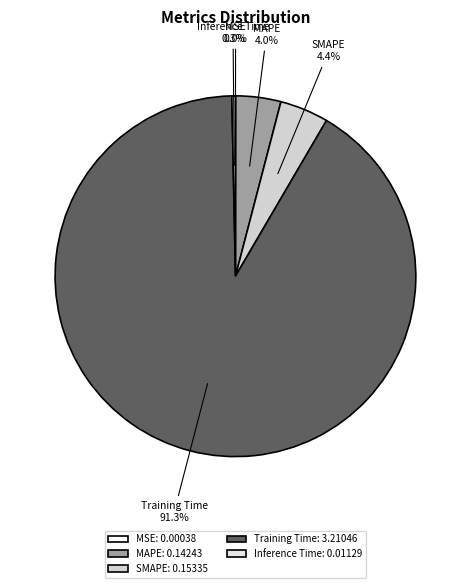

How much of the chart is everything except Training Time?

8.7%